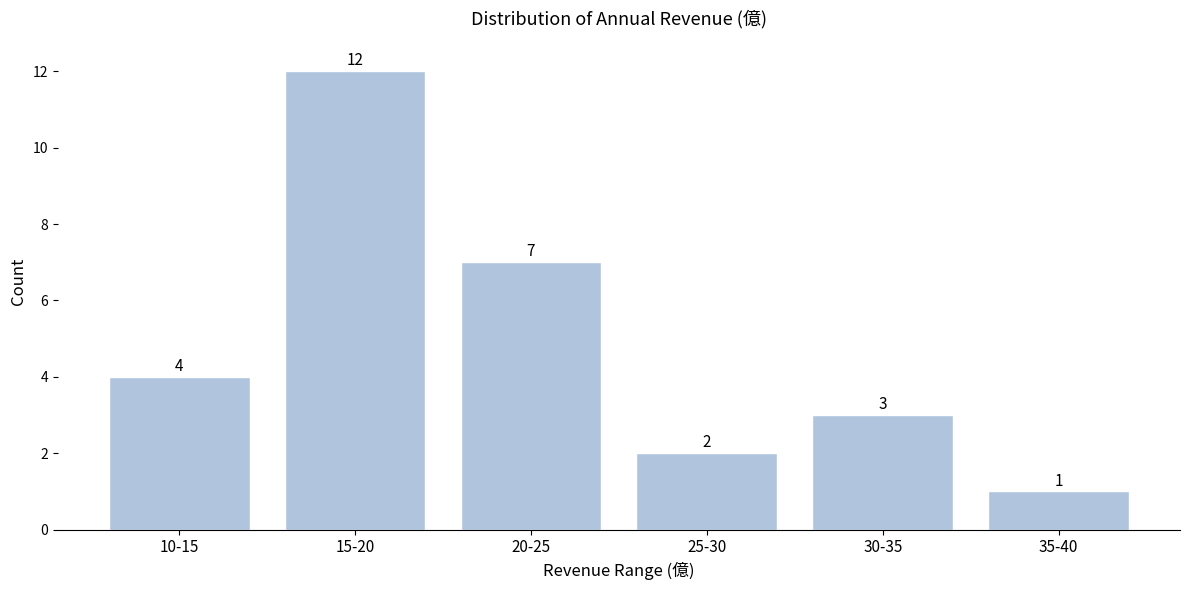

Reading left to right, what are all the values shown in this chart?

4	12	7	2	3	1